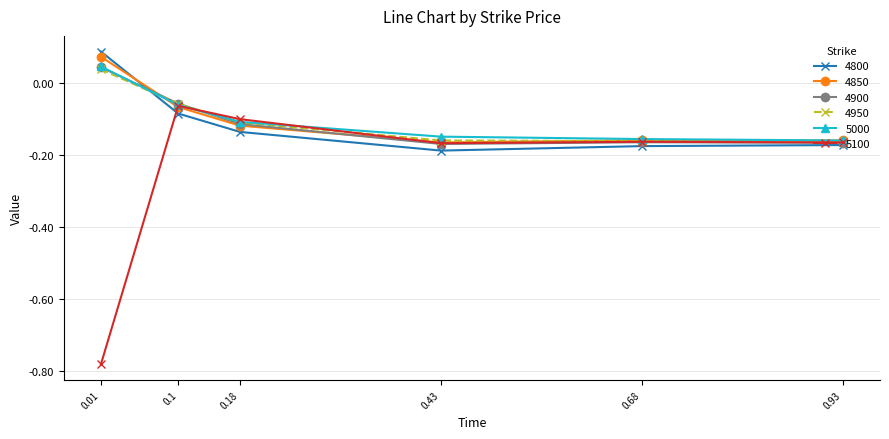

Where does the 4950 series first go above 0?

0.01